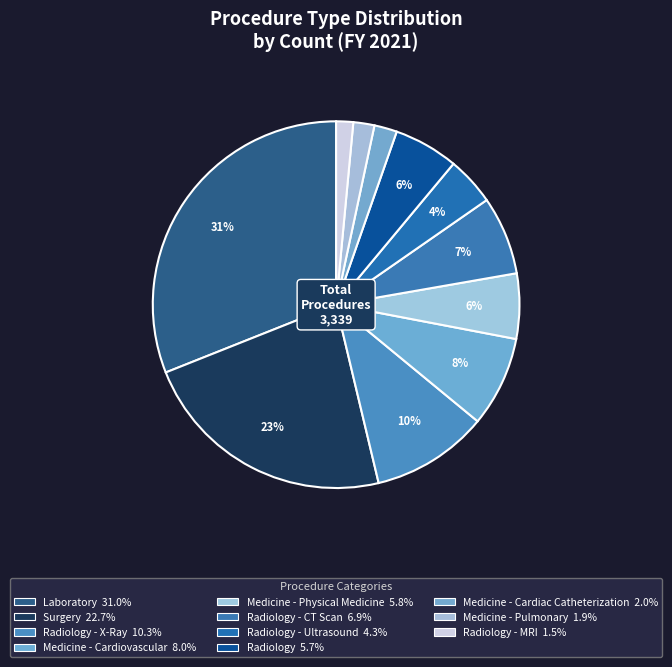

To the nearest percent, what is the difference between the largest and smallest slice percentages?

30%